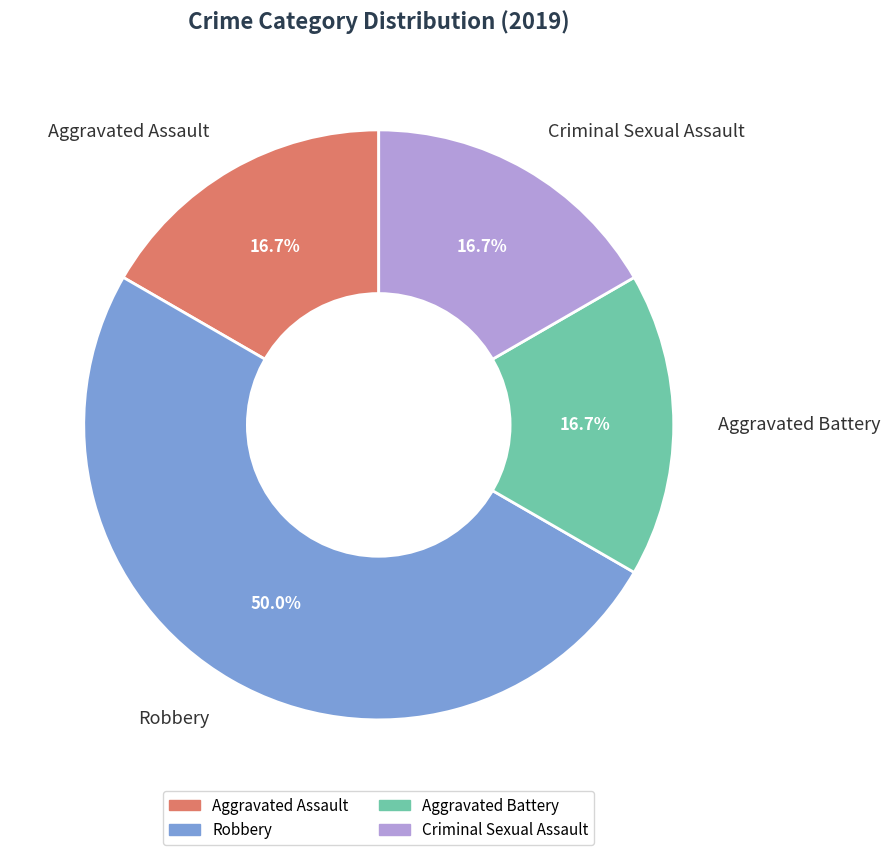

What is the largest slice in the pie chart?

Robbery